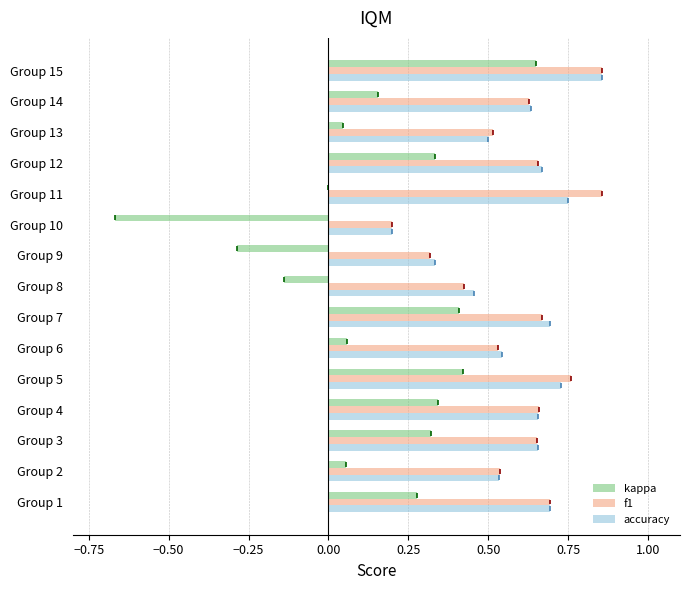

Is the value of accuracy at Group 13 greater than the value of kappa at Group 2?

Yes